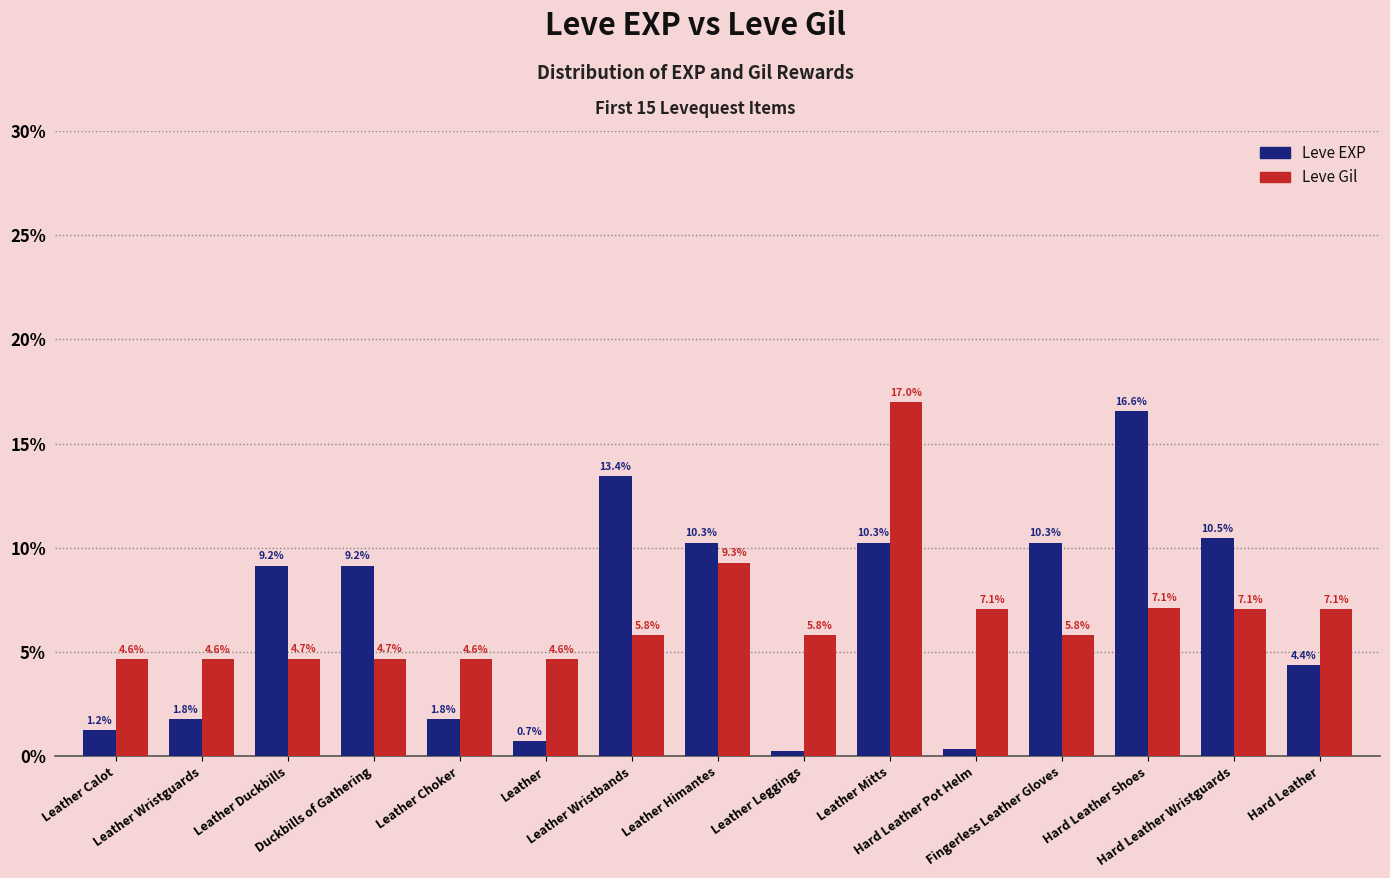

What is the value of the Leve Gil bar at the 9th from the left?

5.8